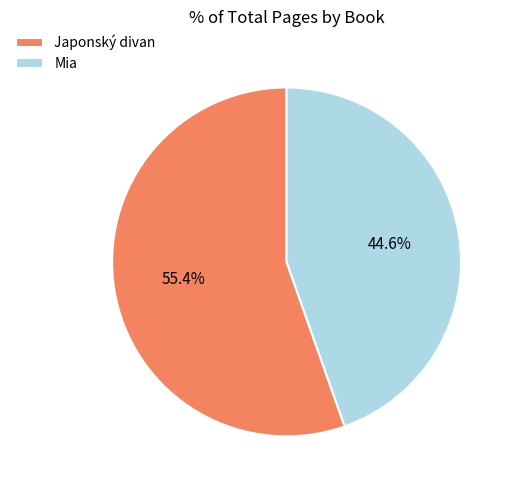

Is there a majority slice in this chart?

Yes